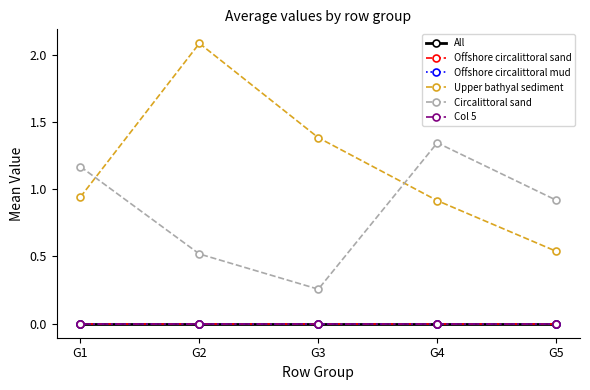

Is this an area chart (filled region under the line)?

No